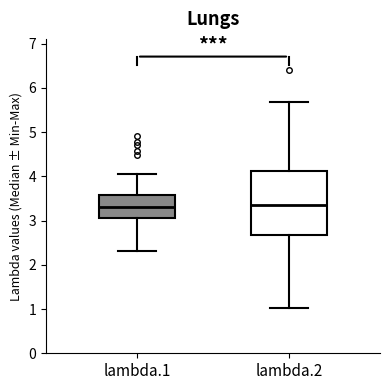

Comparing the boxes themselves (not the whiskers), which one is the tallest?

lambda.2